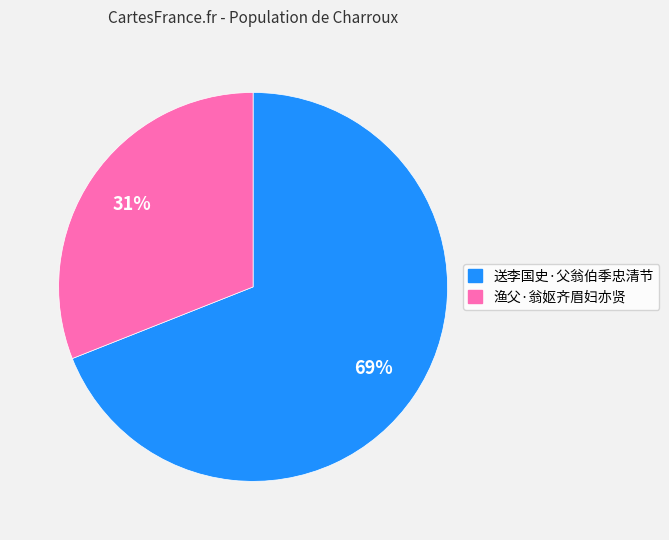

To the nearest percent, what percentage of the pie is 送李国史·父翁伯季忠清节?

69%